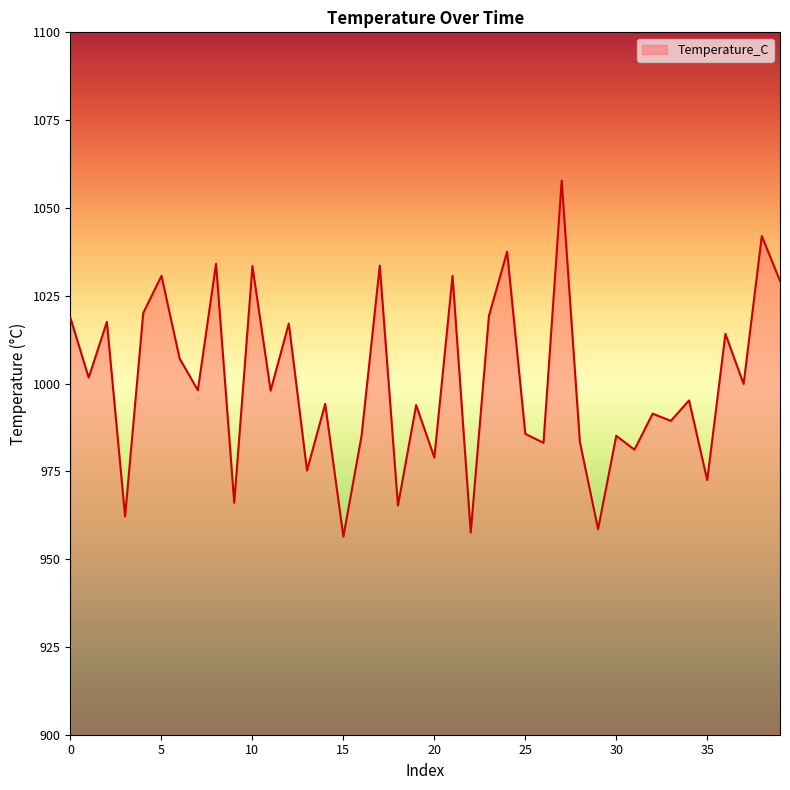

What is the difference between the maximum and minimum values?

101.4